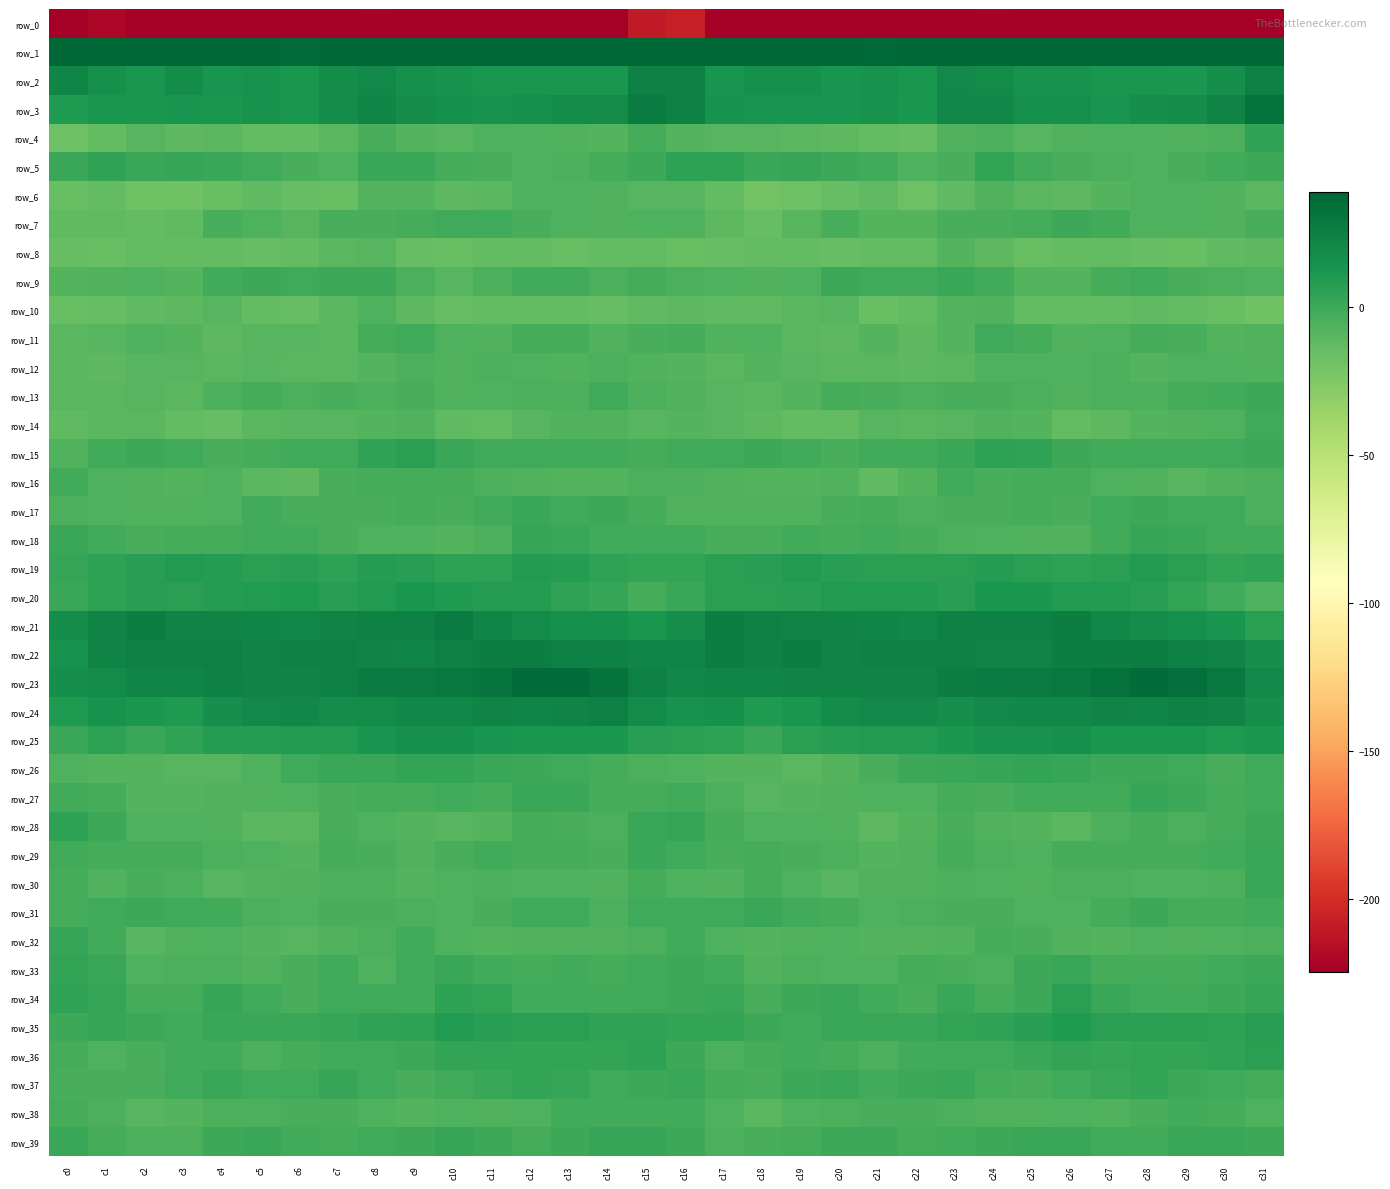

At which category is the sum across all series the highest?

c15